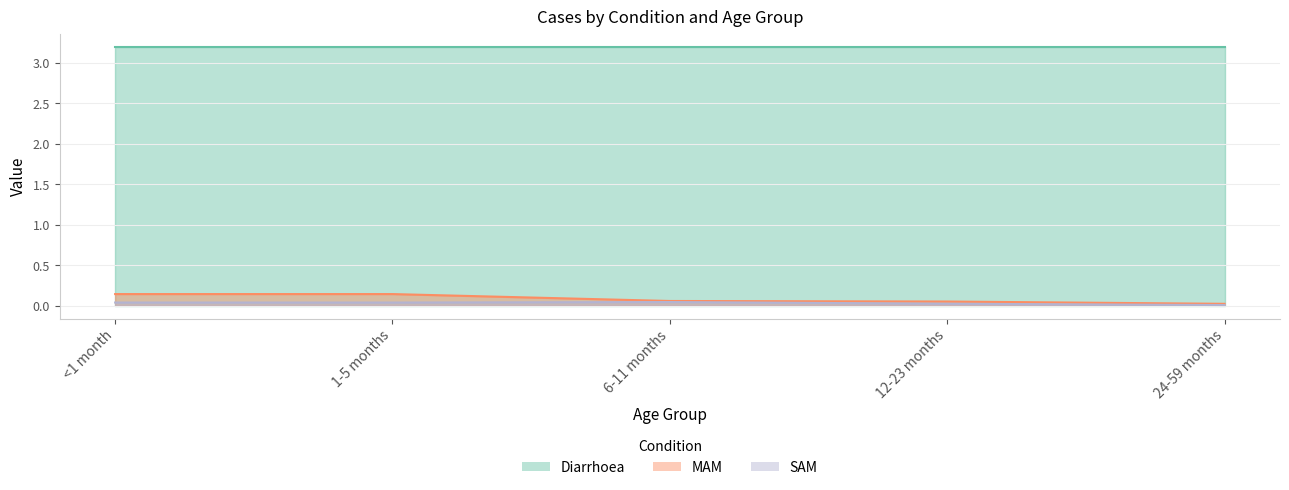

Which category has the highest value in the SAM series?

6-11 months